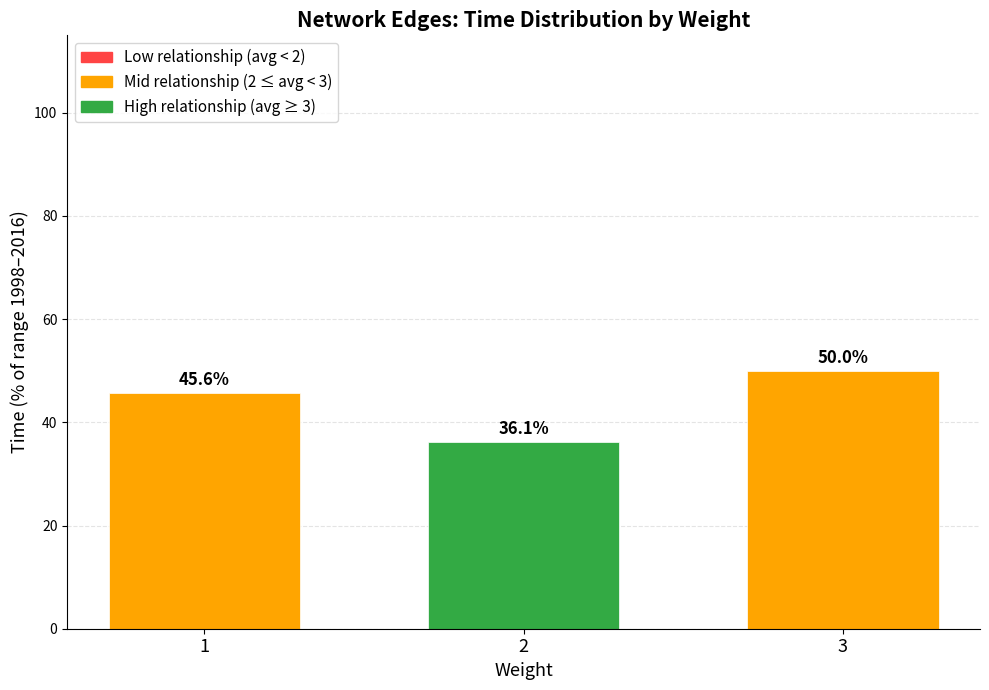

Reading right to left, what are all the values shown in this chart?

3=50.0	2=36.1	1=45.6